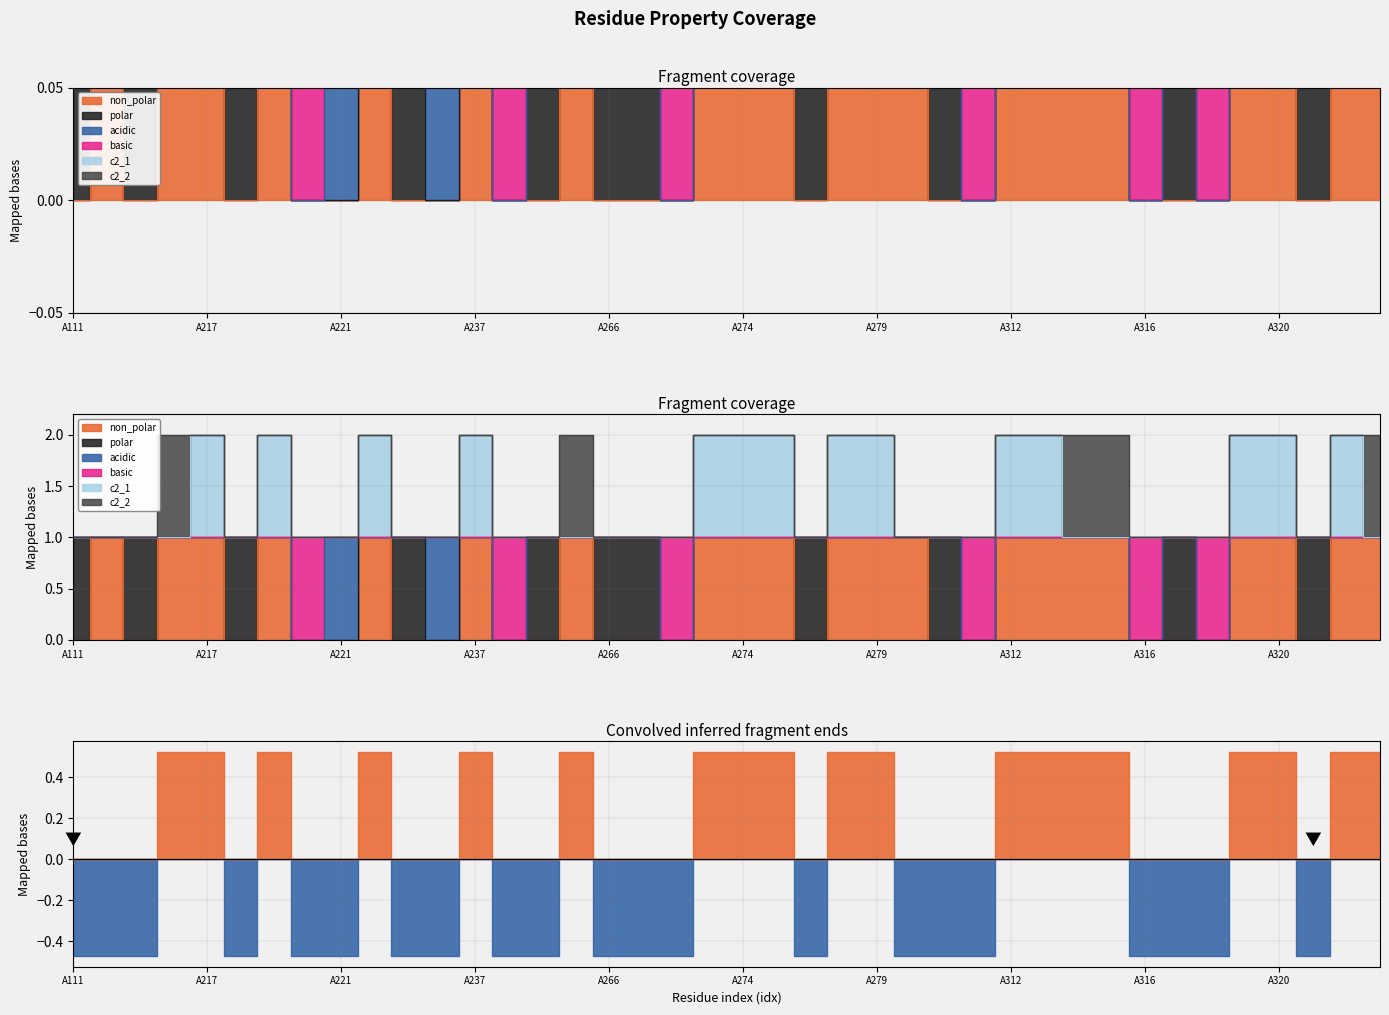

At which label is non_polar closest to 0?

A111